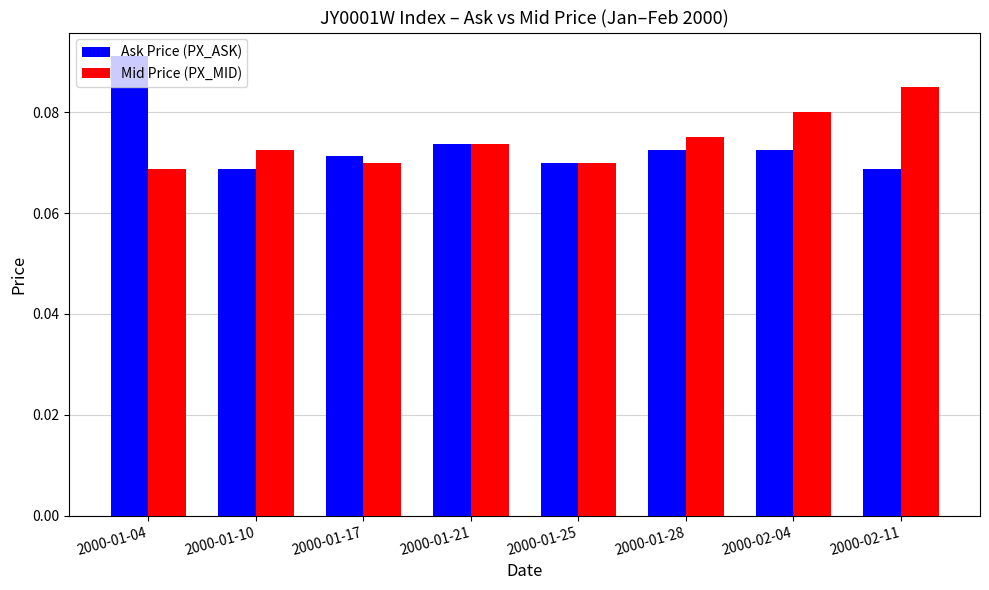

How many Mid Price (PX_MID) values are between 0 and 1?

8